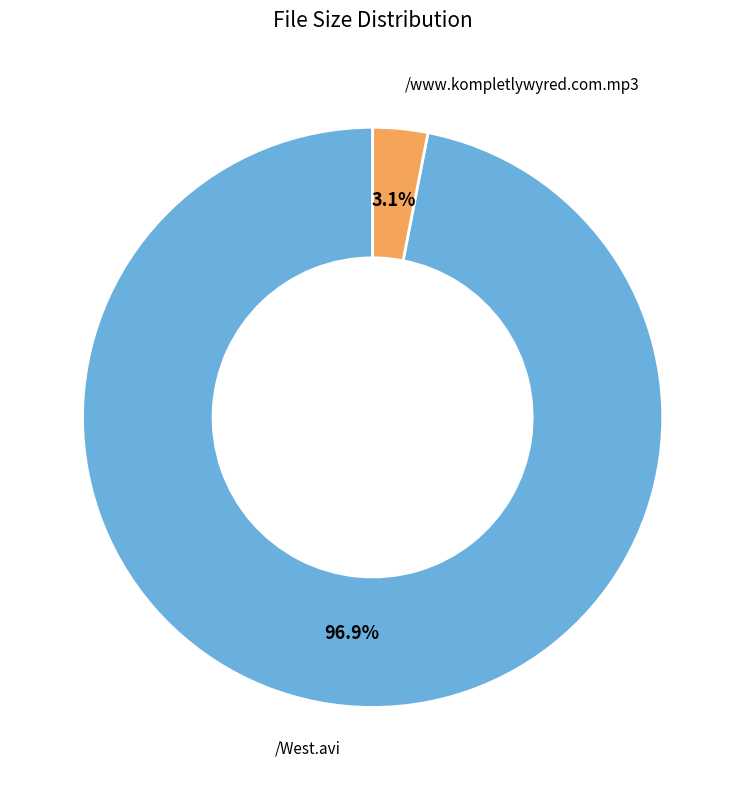

Does any single category account for the majority?

Yes